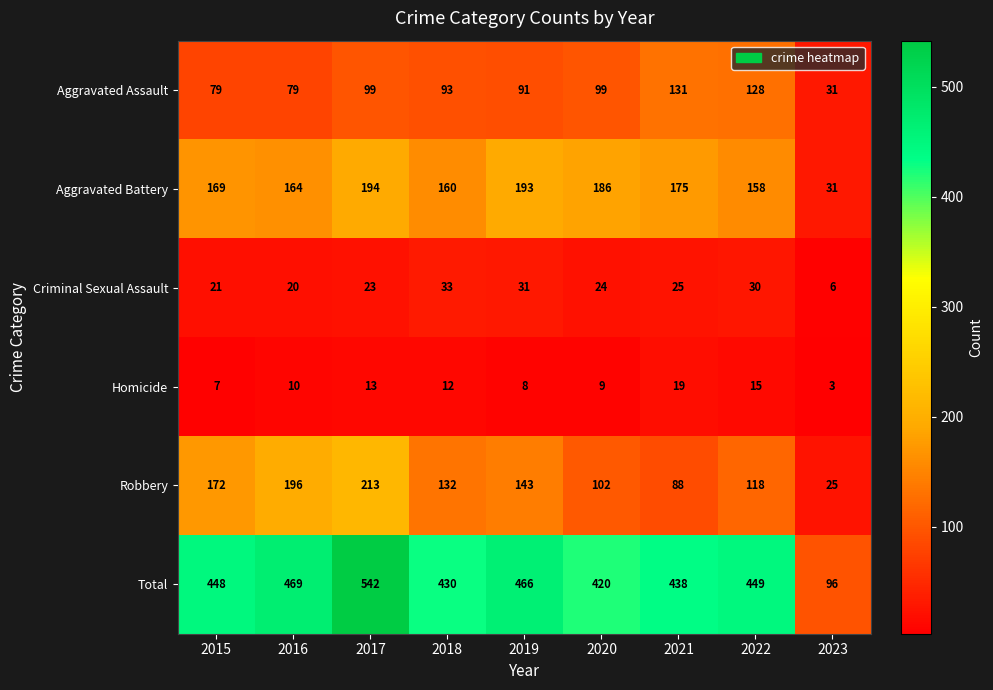

Which category has the highest value across all series?

2017